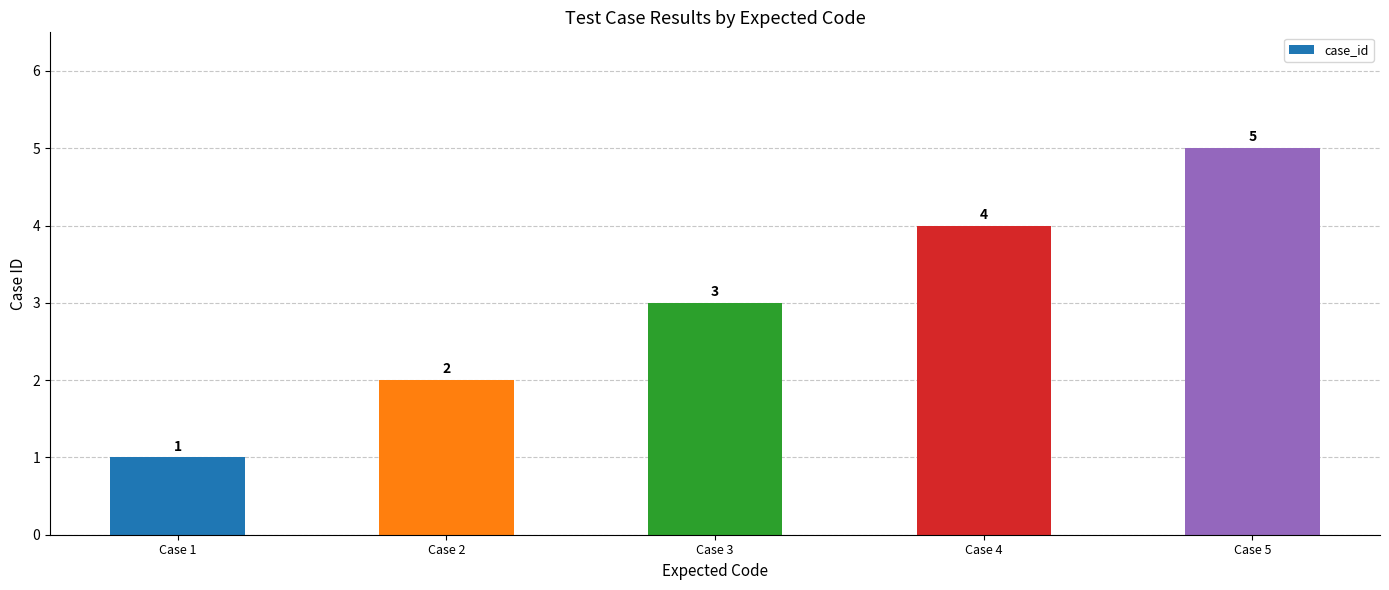

Is it true that the value at Case 4 is 4?

True